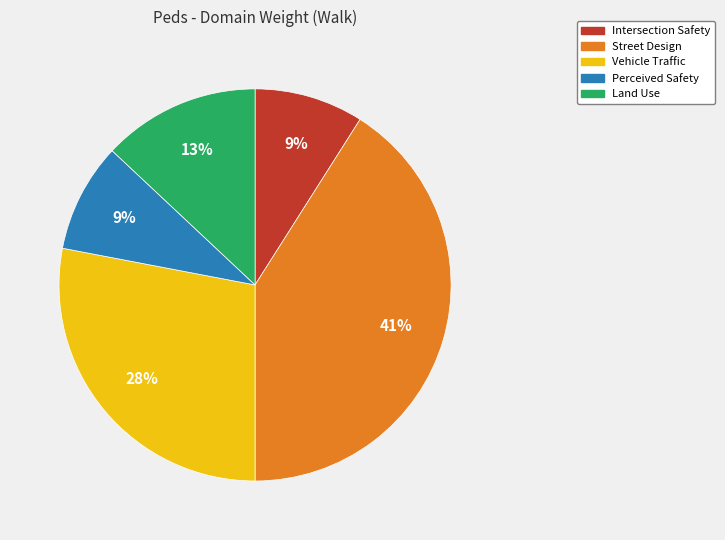

To the nearest percent, what is the average slice percentage?

20%